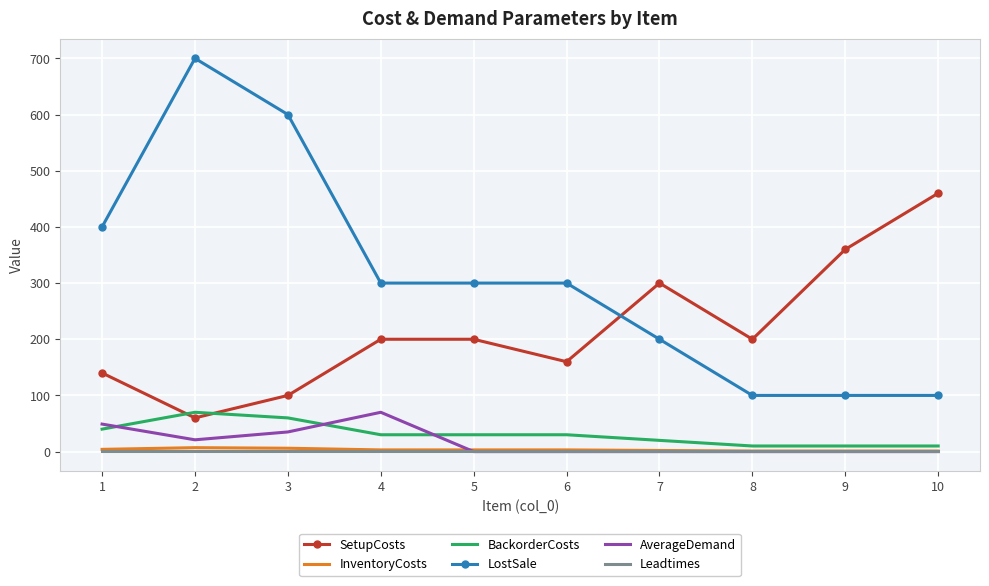

Which series has the largest total across all categories?

LostSale